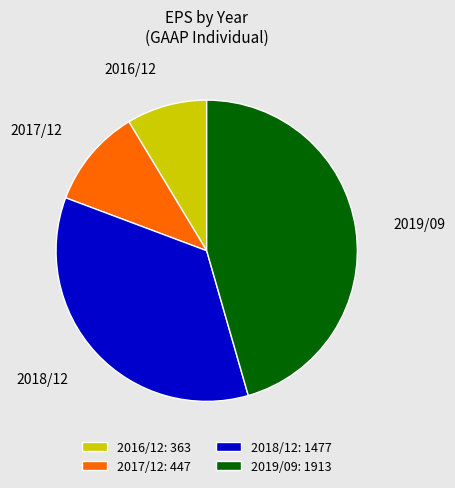

Rank the categories by value from highest to lowest.

2019/09, 2018/12, 2017/12, 2016/12